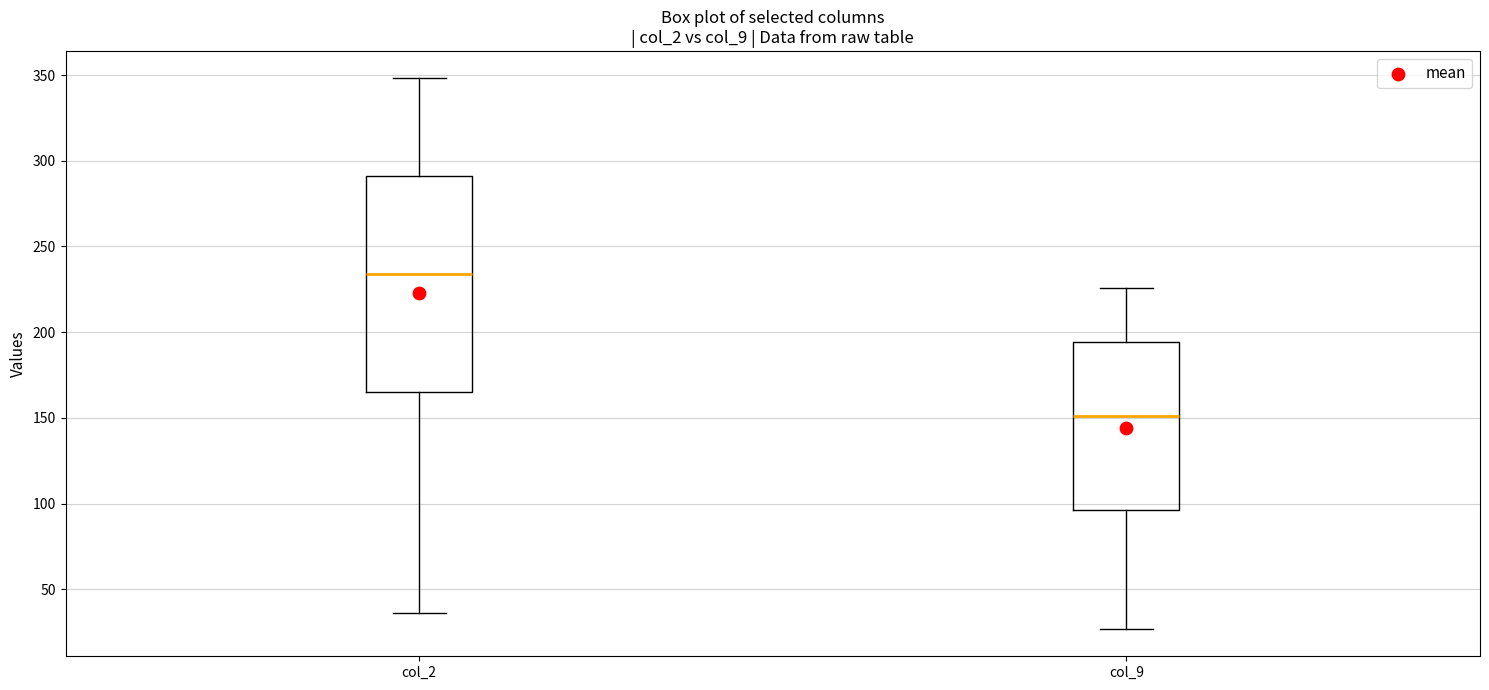

Reading left to right, transcribe this box plot: for each box, give where its median line is, the range the box spans, and where its two whiskers end, as read against the y-axis. The values are not printed on the chart, so give them approximately, as read against the axis.

col_2: median 235, box 165 to 290, whiskers 35 to 350
col_9: median 150, box 95 to 195, whiskers 25 to 225